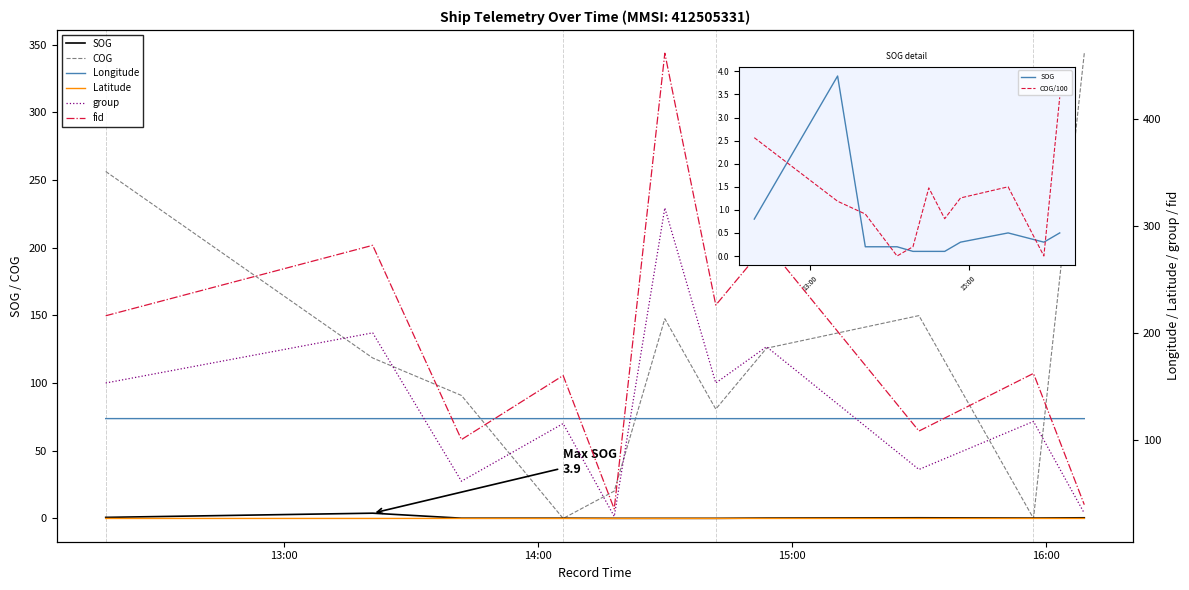

Is it true that fid equals 388.2 at 2024-04-16 14:41:58?

False